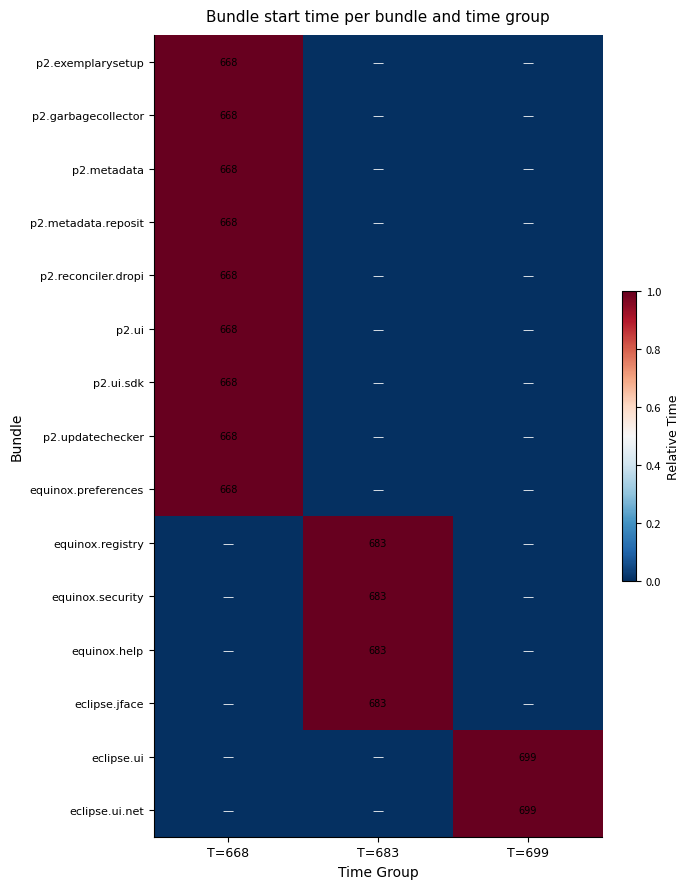

True or false: equinox.security has a value of 683 at T=683.

True